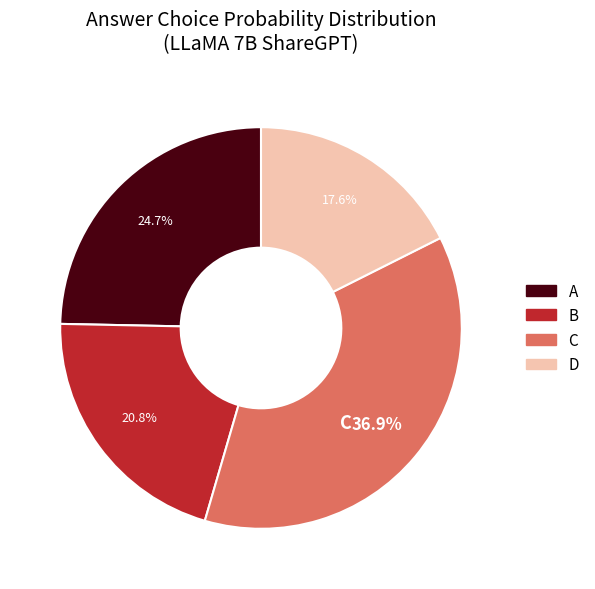

Which slice is the smallest?

D